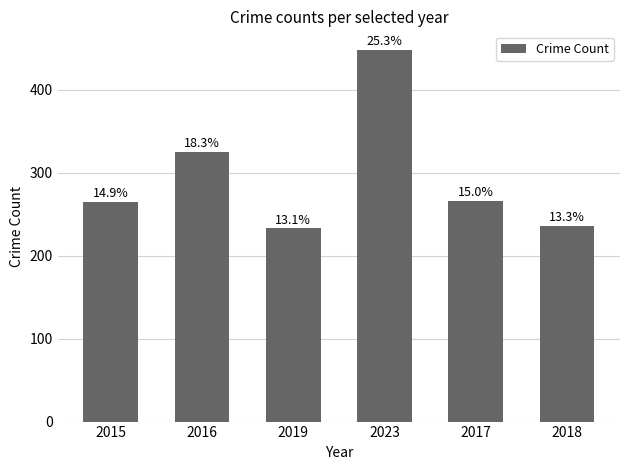

The value at 2015 is 265. True or false?

True